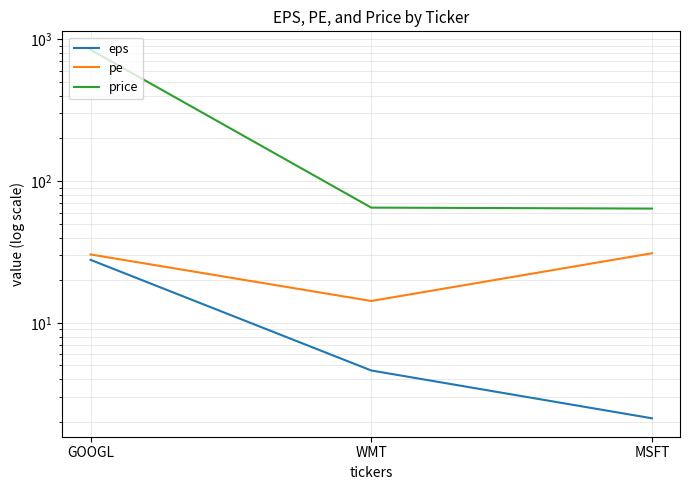

Is it true that pe equals 31.0 at MSFT?

True